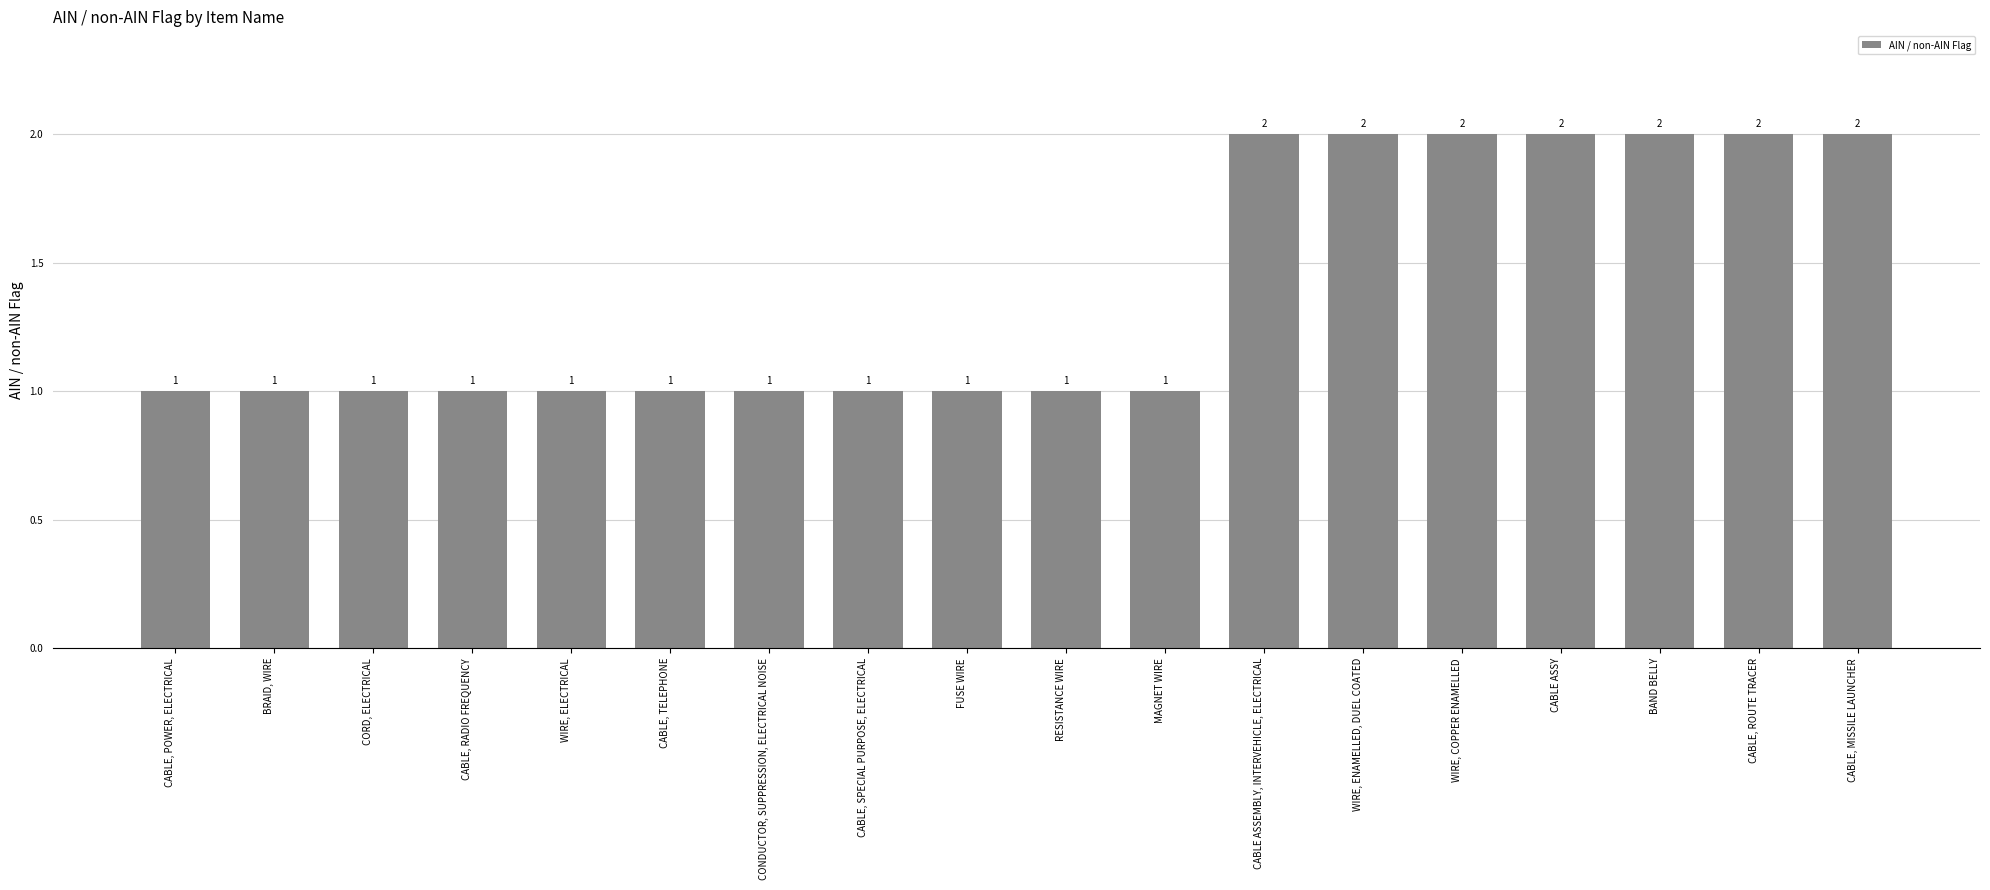

Reading left to right, extract all data points from this chart.

1	1	1	1	1	1	1	1	1	1	1	2	2	2	2	2	2	2